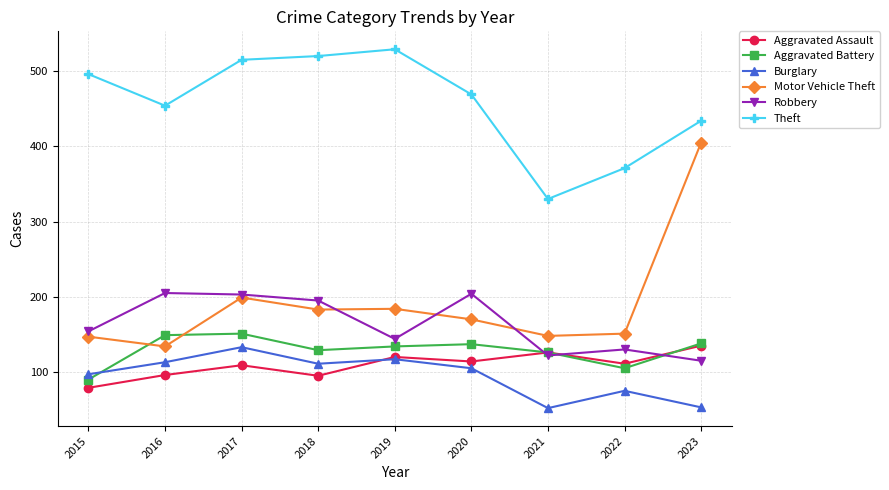

Where is the first local minimum for Theft?

2016